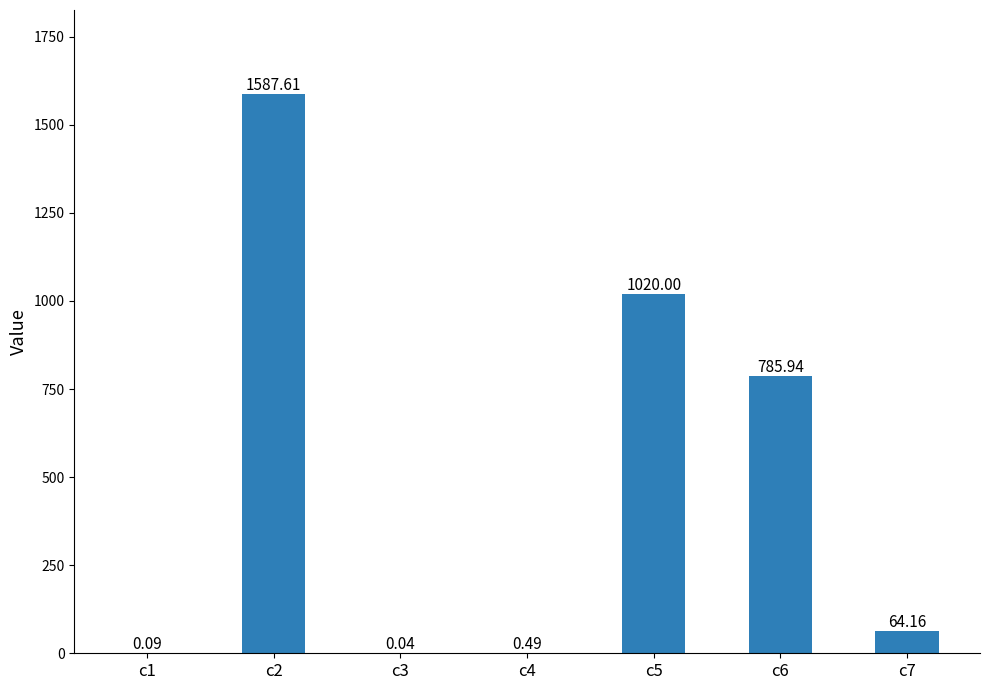

What is the sum of all values?

3458.3